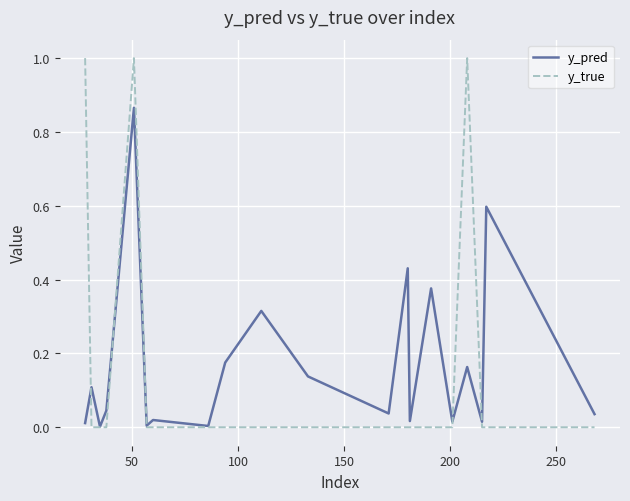

Which series has the widest spread of values?

y_true